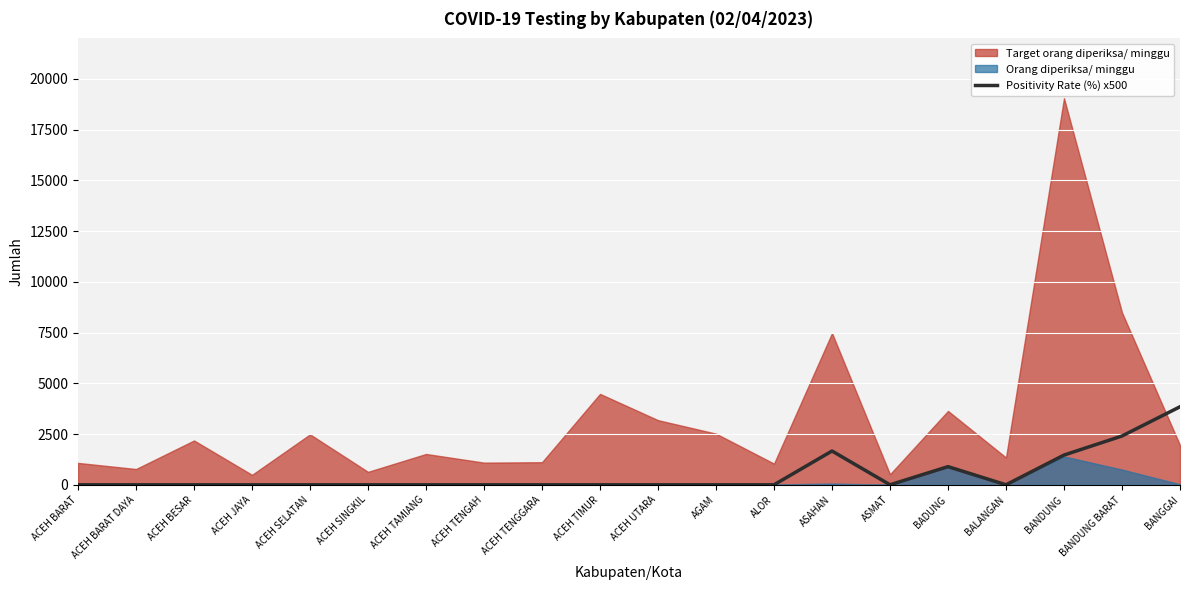

Which category has the highest value across all series?

BANGGAI